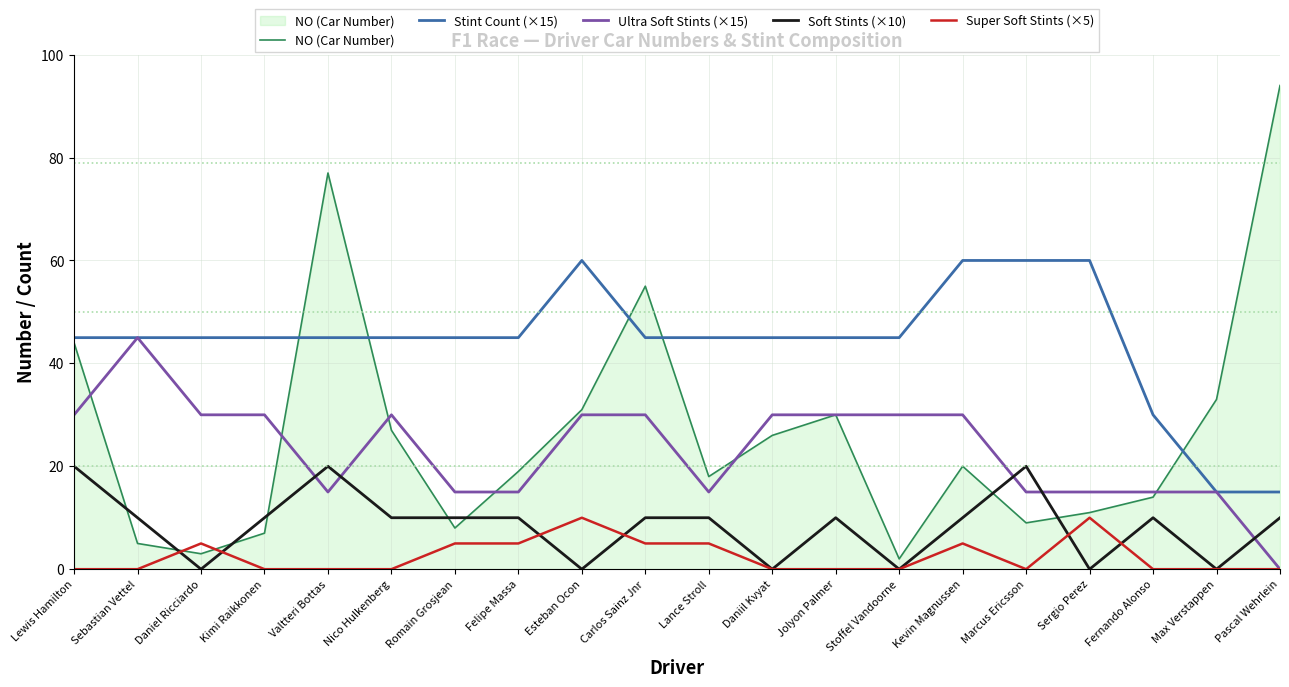

What is the maximum value shown in the chart?

94